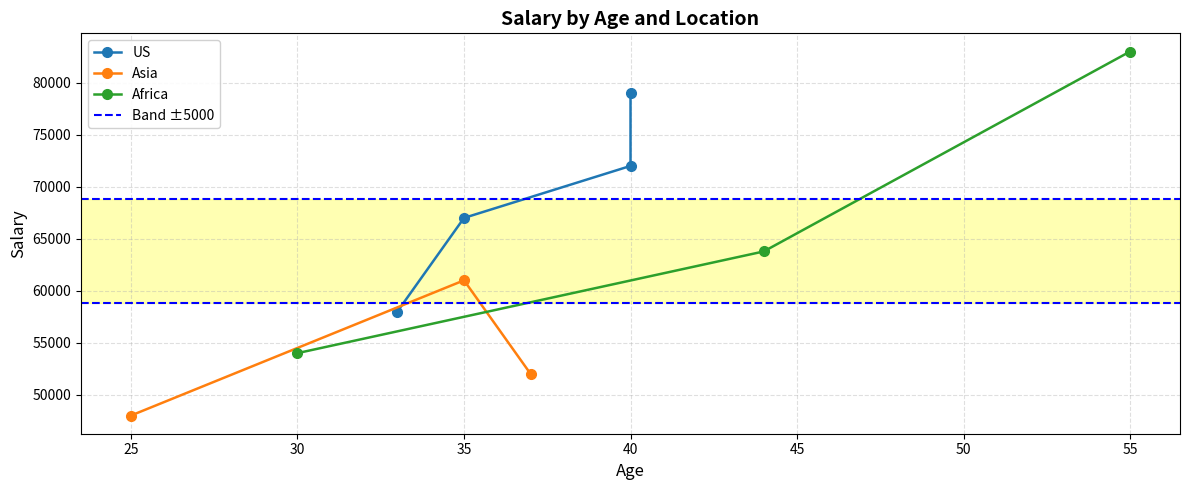

What is the highest value of the Asia series?

61000